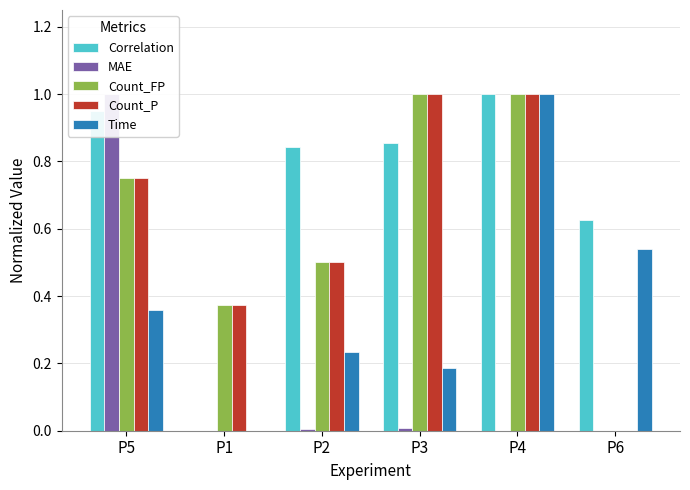

What is the difference between the Count_P values at P6 and P5?

0.8